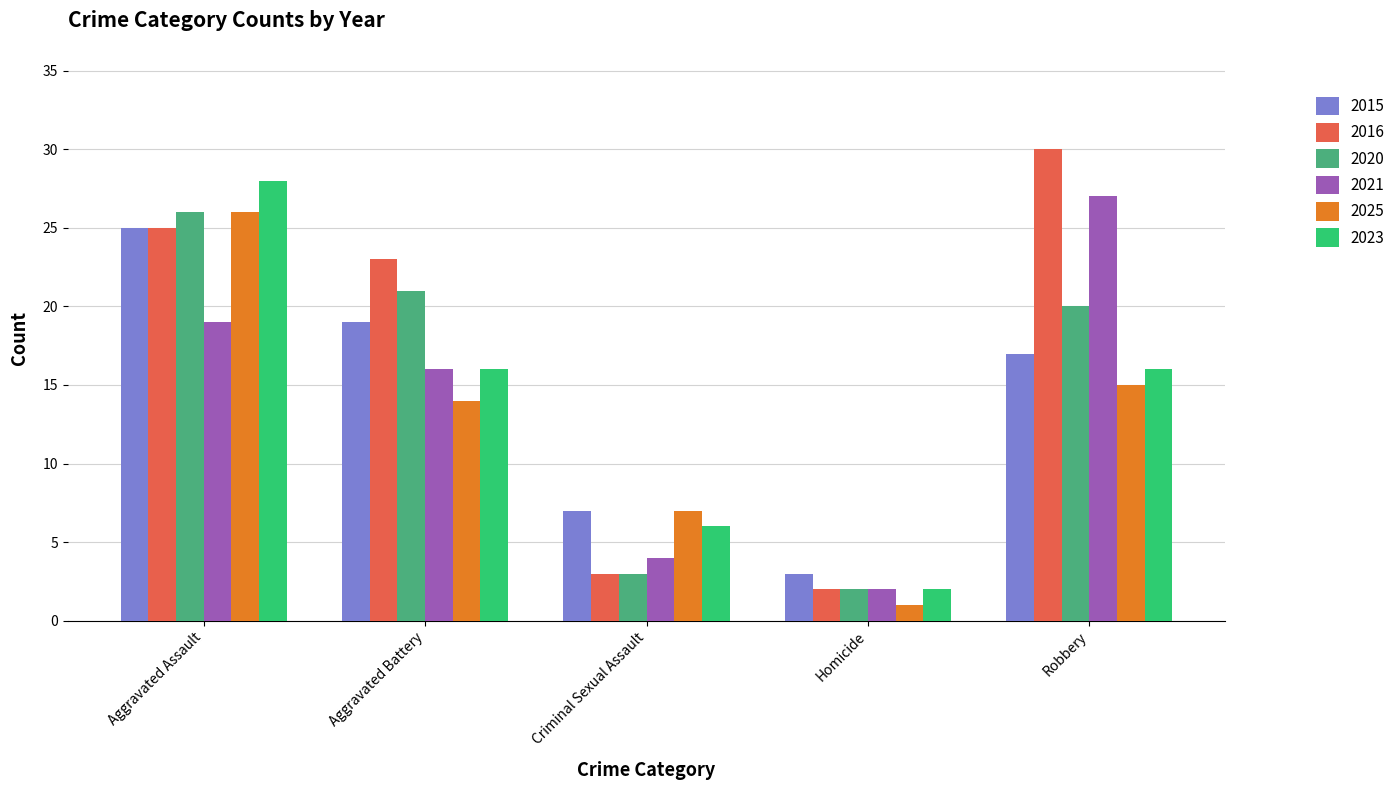

Which series has the widest spread of values?

2016